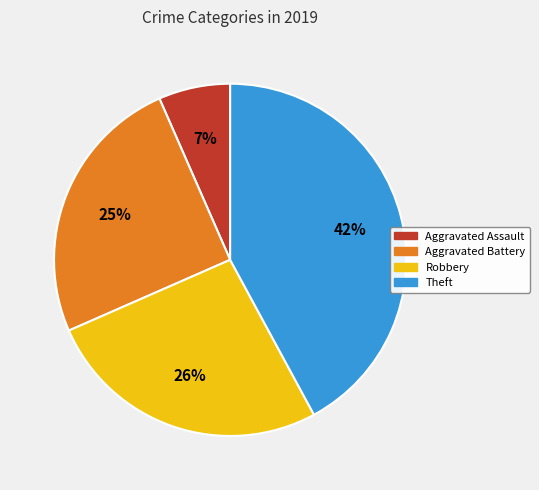

Approximately how many times larger is the value at Aggravated Assault compared to Theft?

0.2